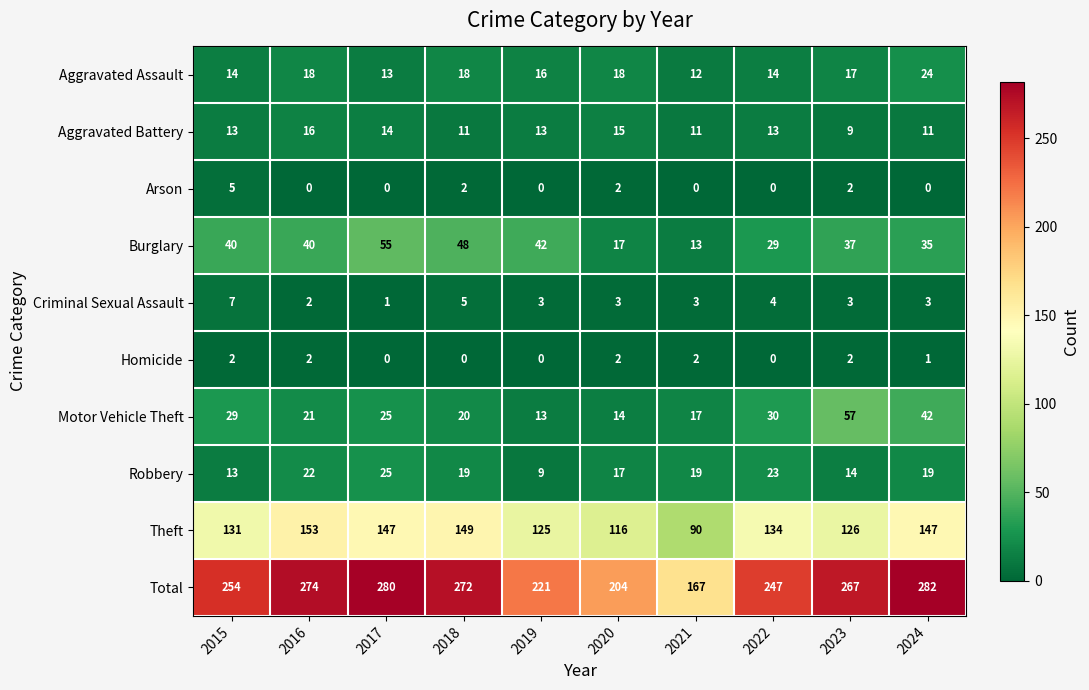

What is the maximum value shown in the chart?

282